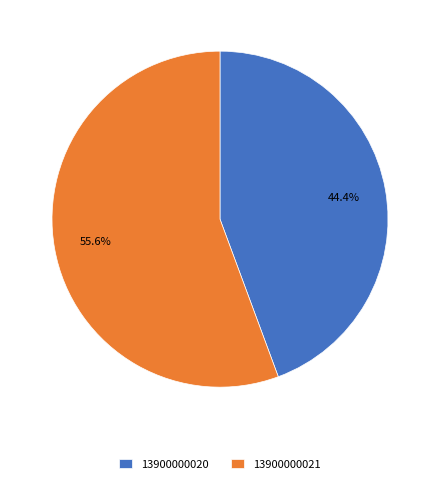

How many slices are in this pie chart?

2